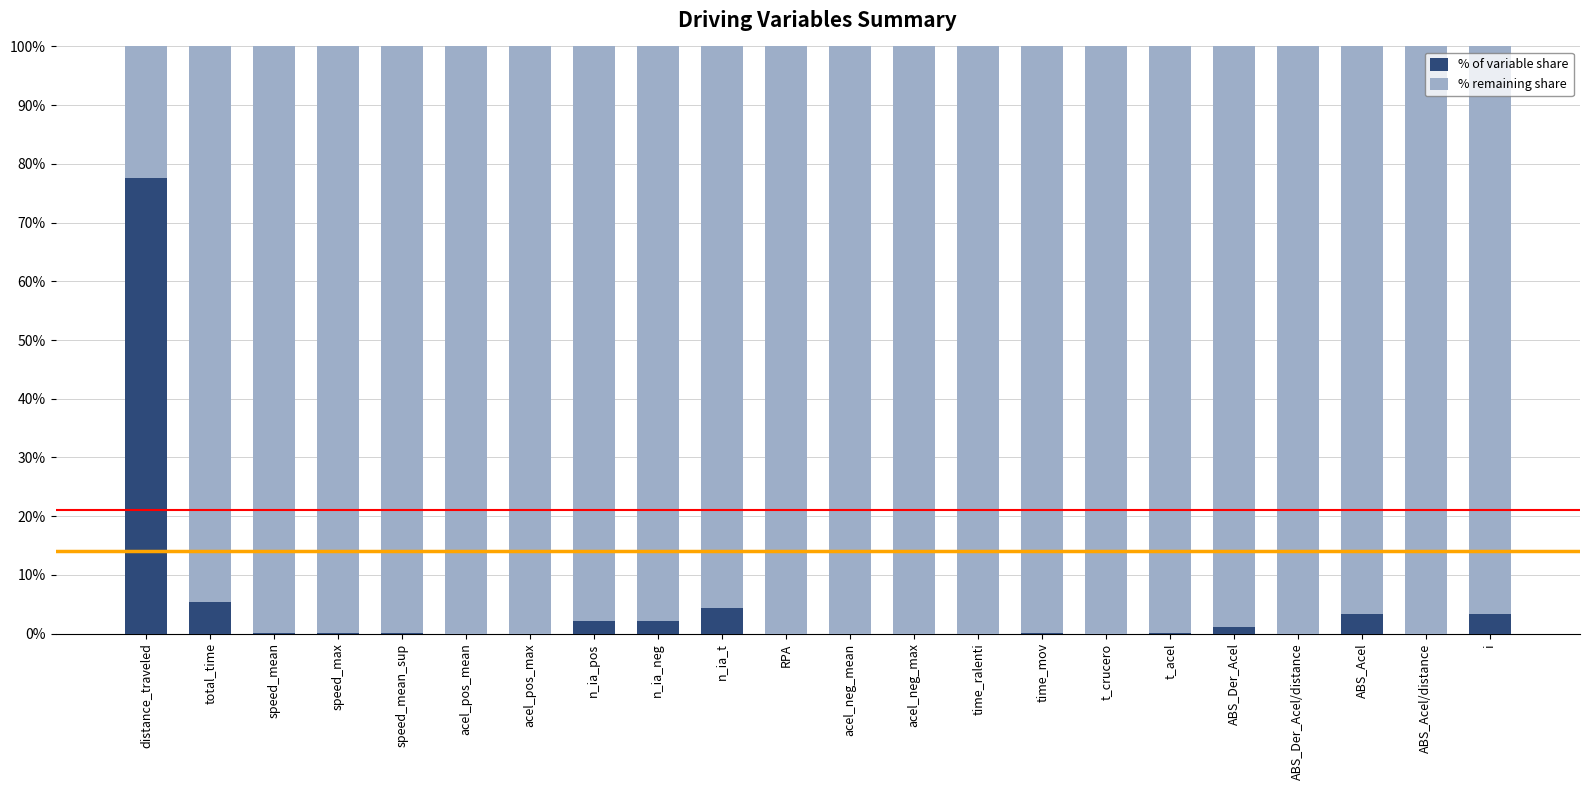

What is the average value of the % of variable share series?

4.5